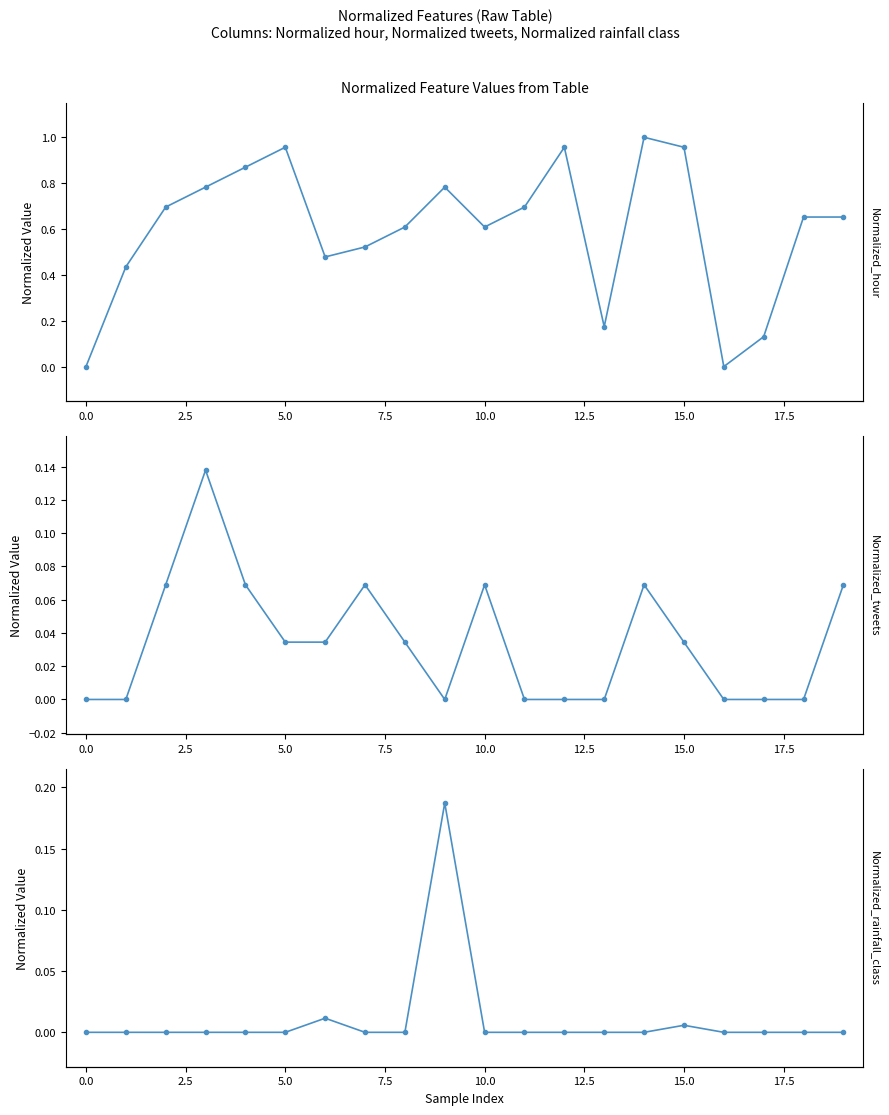

What is the total value across all series at 12?

1.0